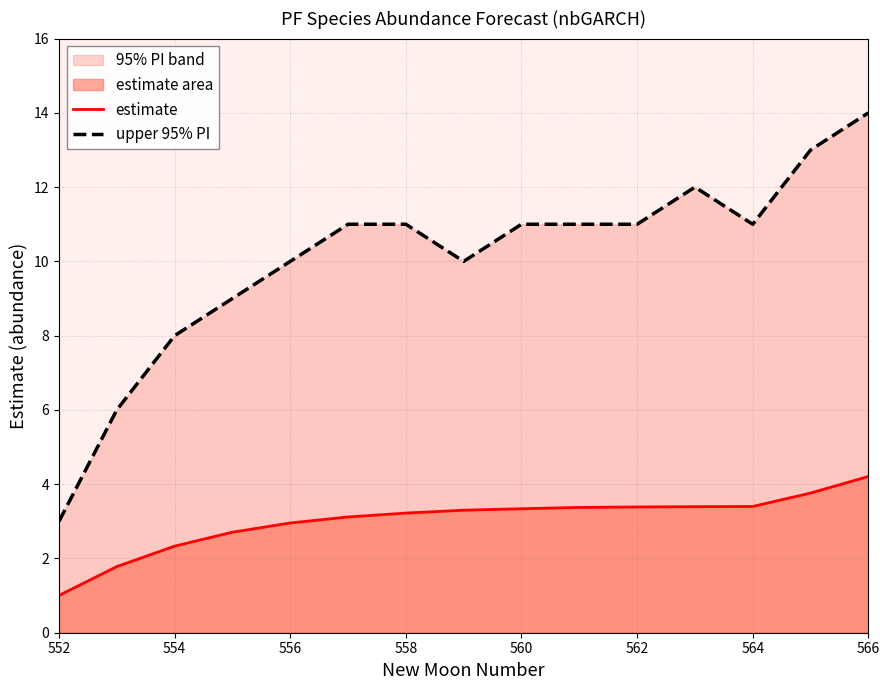

Which series has the largest range (max minus min)?

upper 95% PI